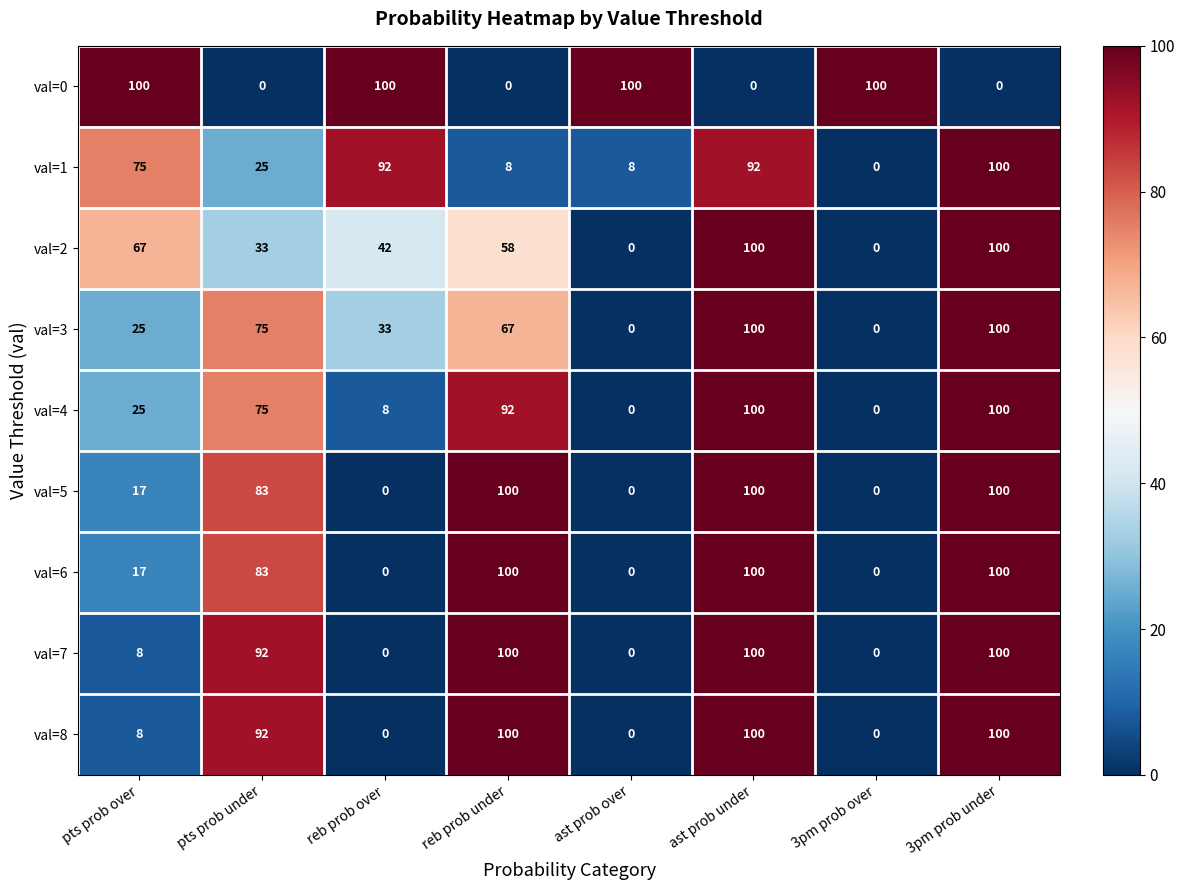

What is the spread (max minus min) of values at 3pm prob over?

100